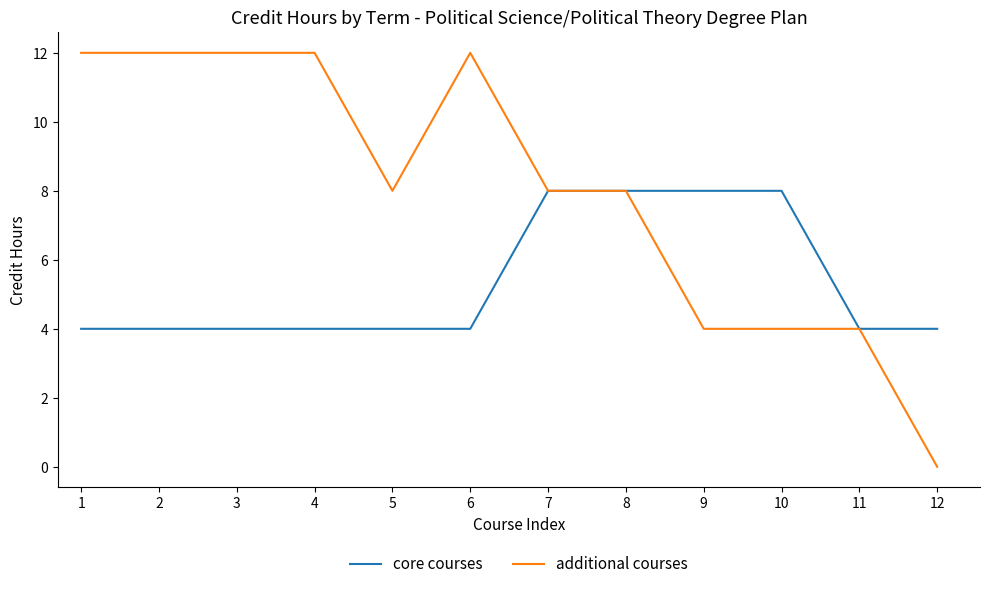

Rank the series by their average value, from lowest to highest.

core courses, additional courses